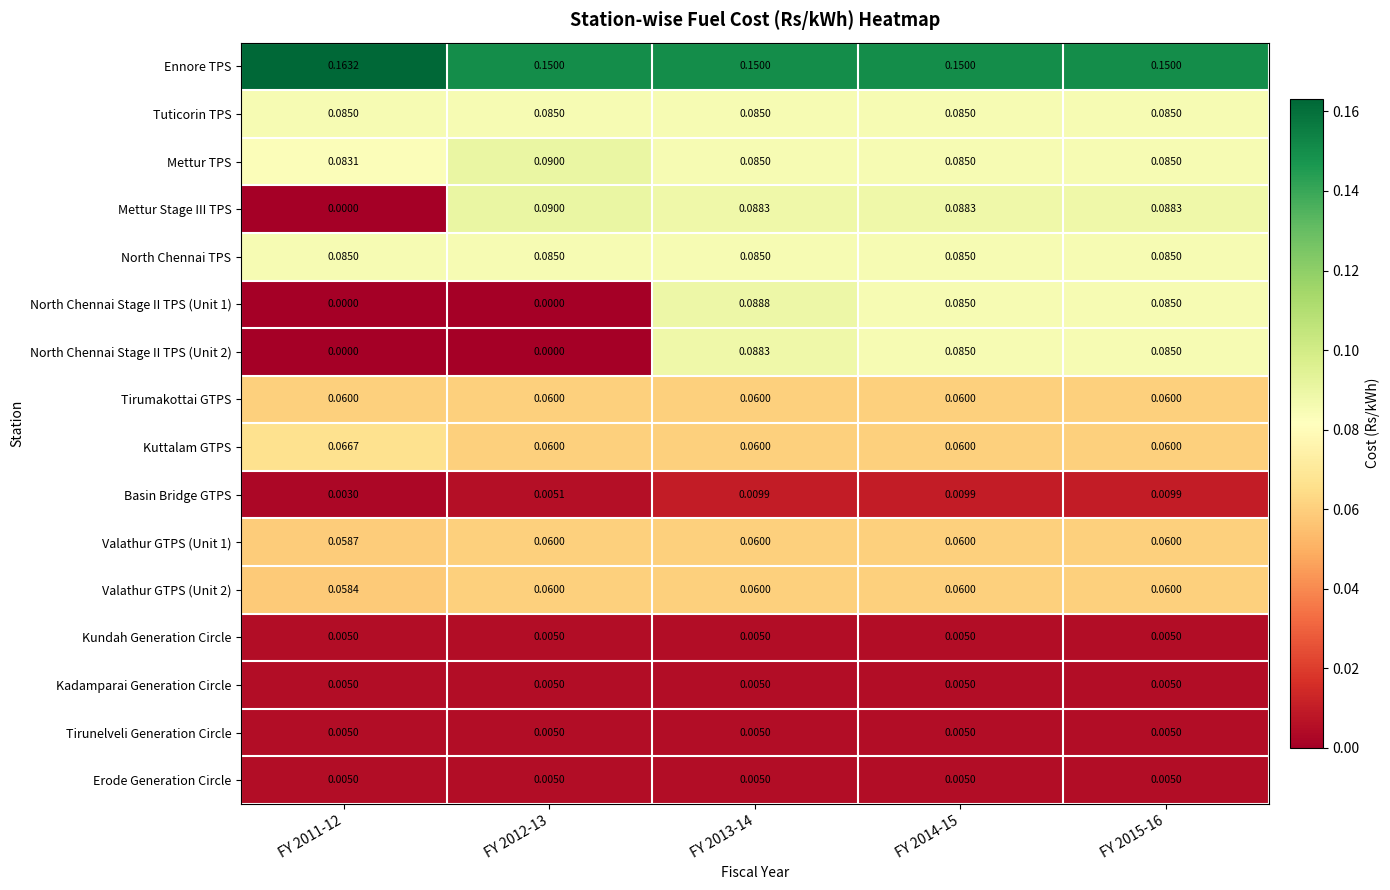

Between FY 2011-12 and FY 2015-16, which series saw the biggest shift?

Mettur Stage III TPS